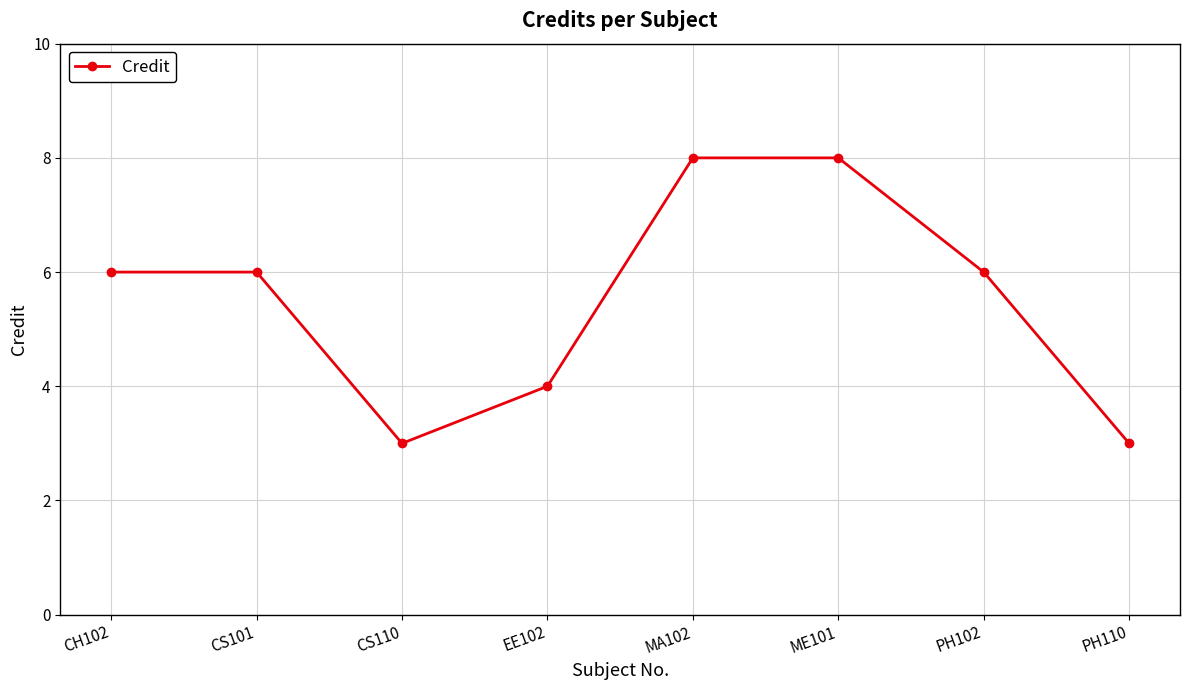

Reading left to right, list all the values displayed in this chart.

6	6	3	4	8	8	6	3